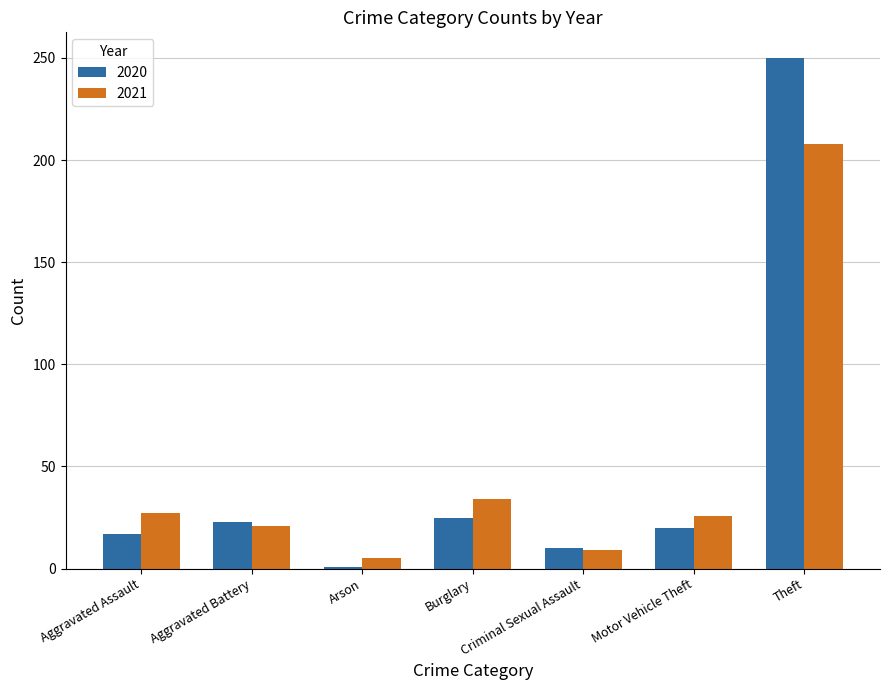

Rank the series at Theft from highest to lowest value.

2020, 2021